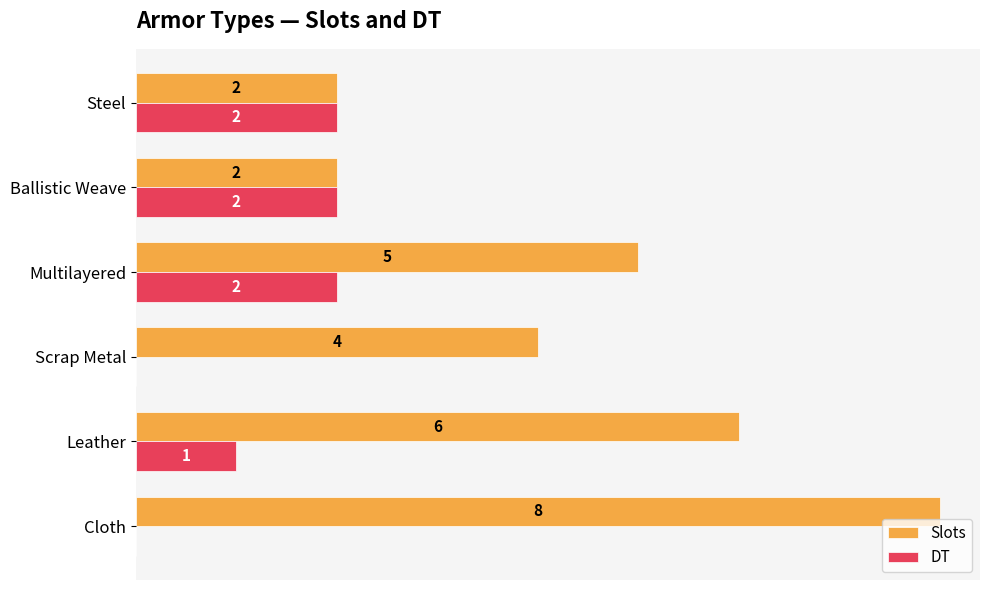

Is the value of Slots at Scrap Metal greater than the value of DT at Multilayered?

Yes